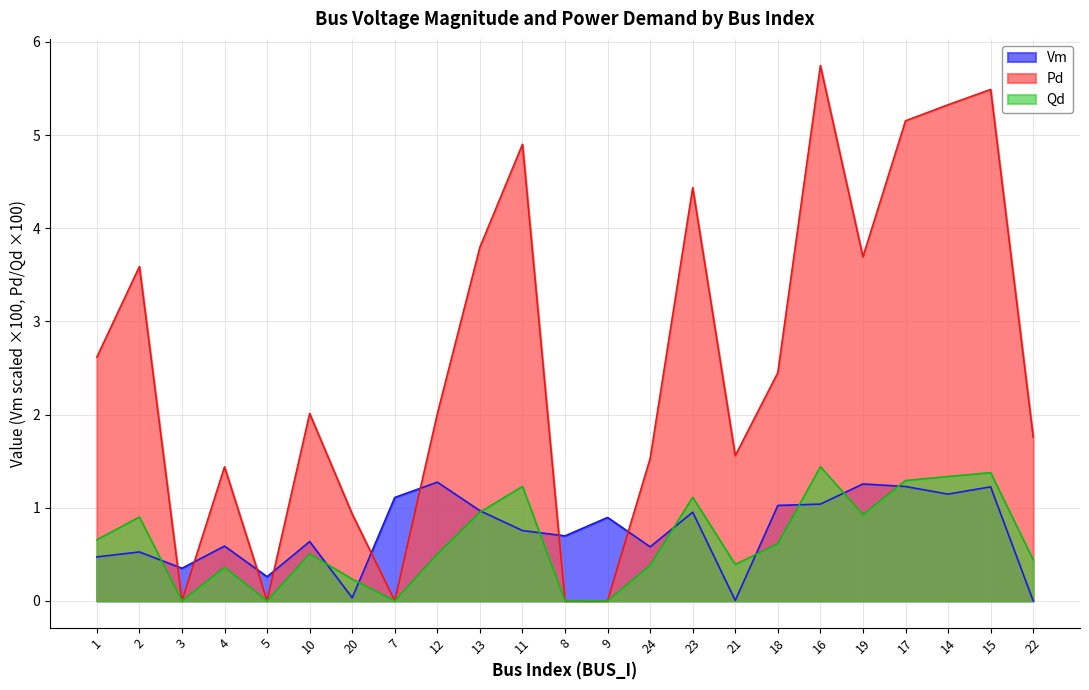

At 2, list the series in order from largest to smallest.

Pd, Qd, Vm